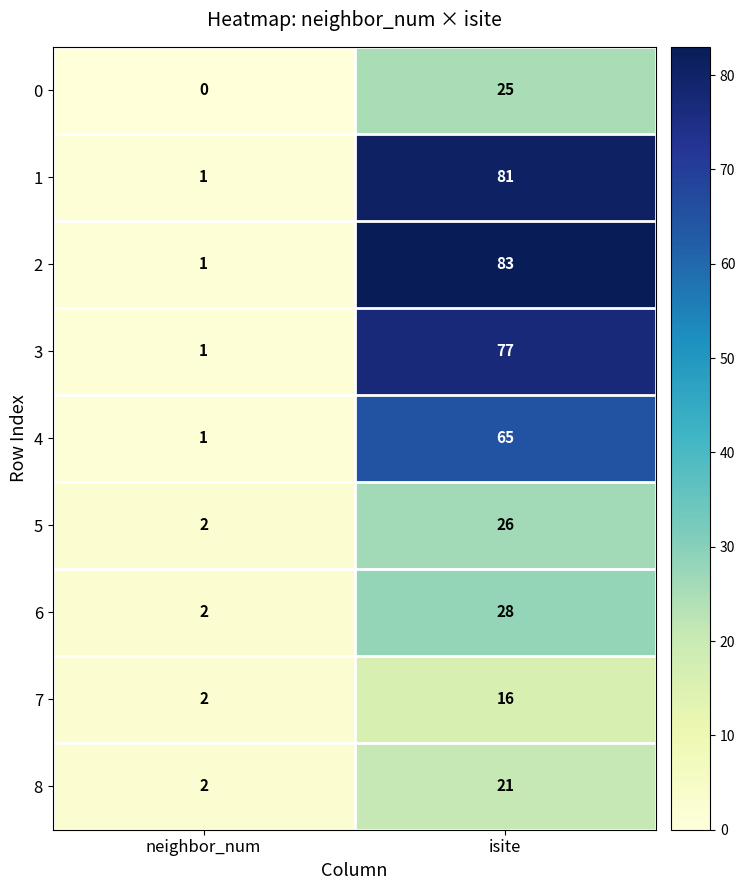

What is the total value across all series at neighbor_num?

12